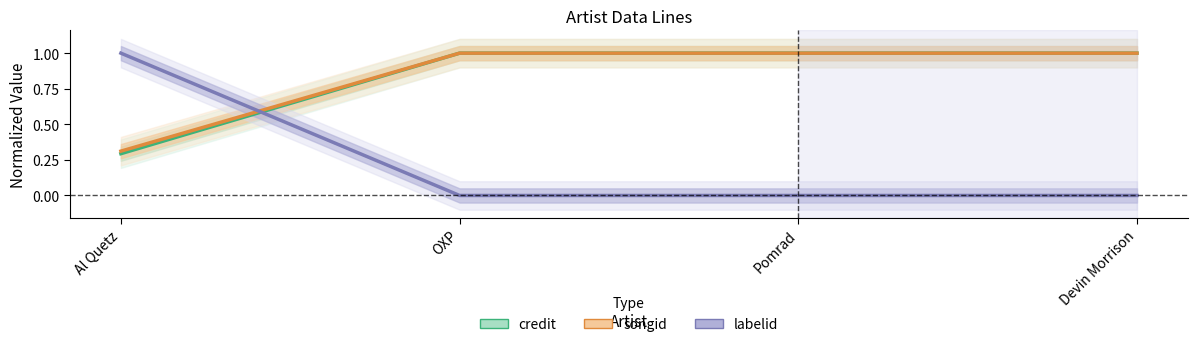

Is it true that labelid equals 1.0 at Al Quetz?

True